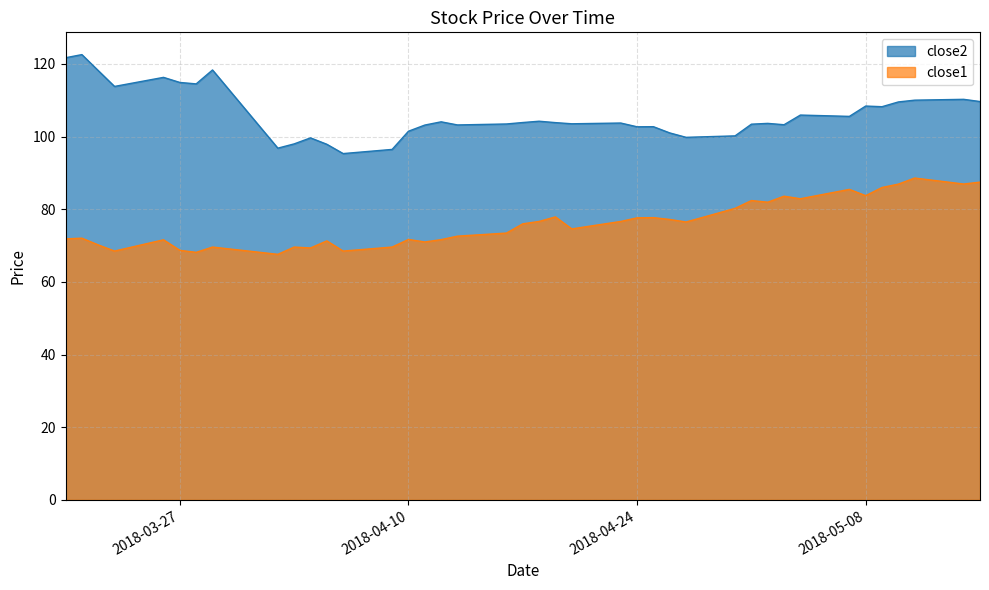

Which category has the highest value across all series?

2018-03-21